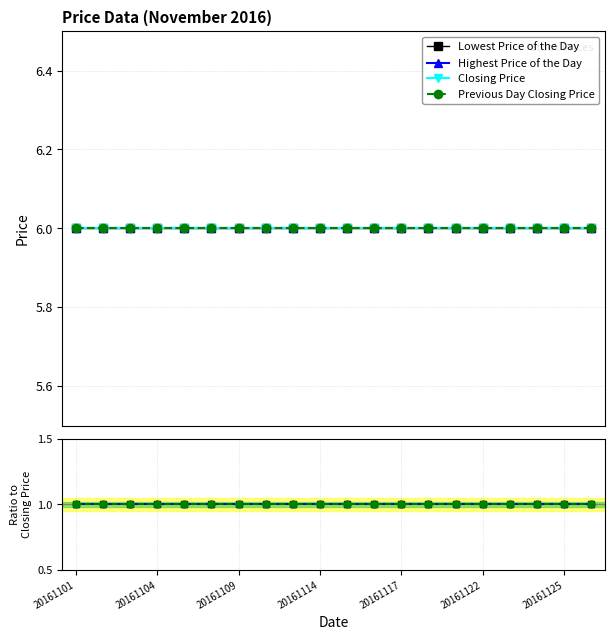

True or false: Previous Day Closing Price and Closing Price cross at least once.

False